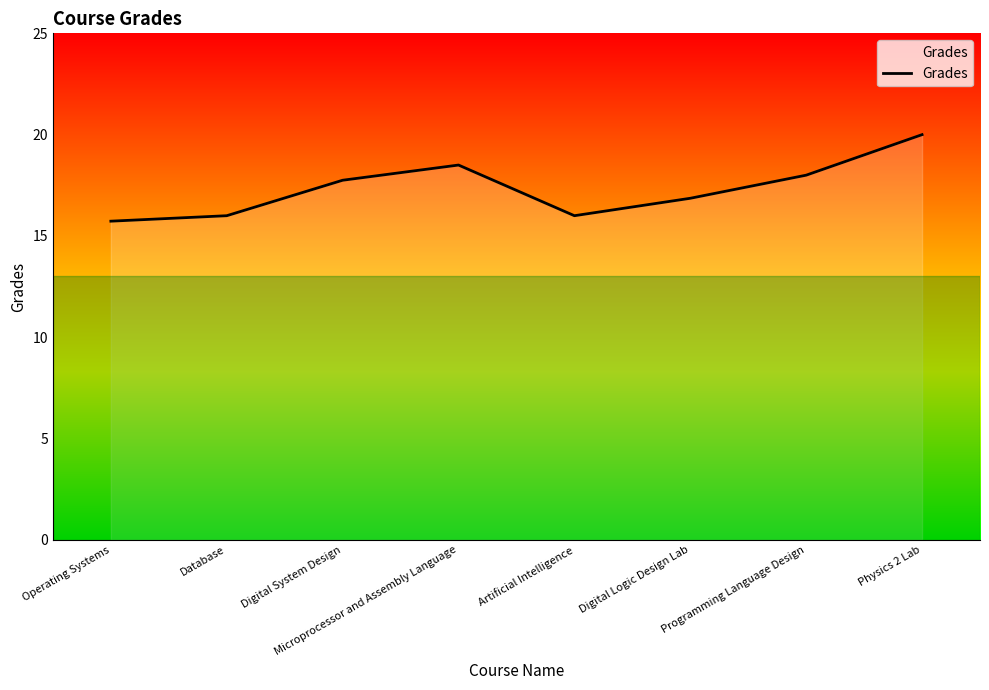

Where is the data nearest to the value 17?

Digital Logic Design Lab